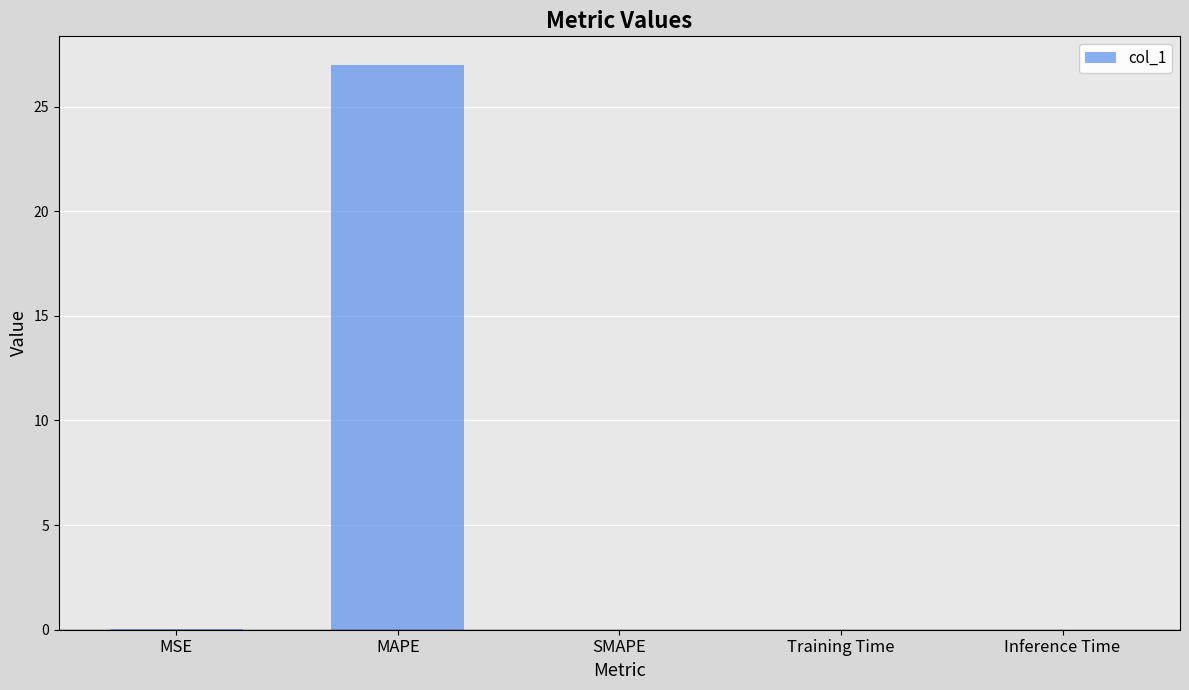

At which category does the chart reach its peak across all series?

MAPE